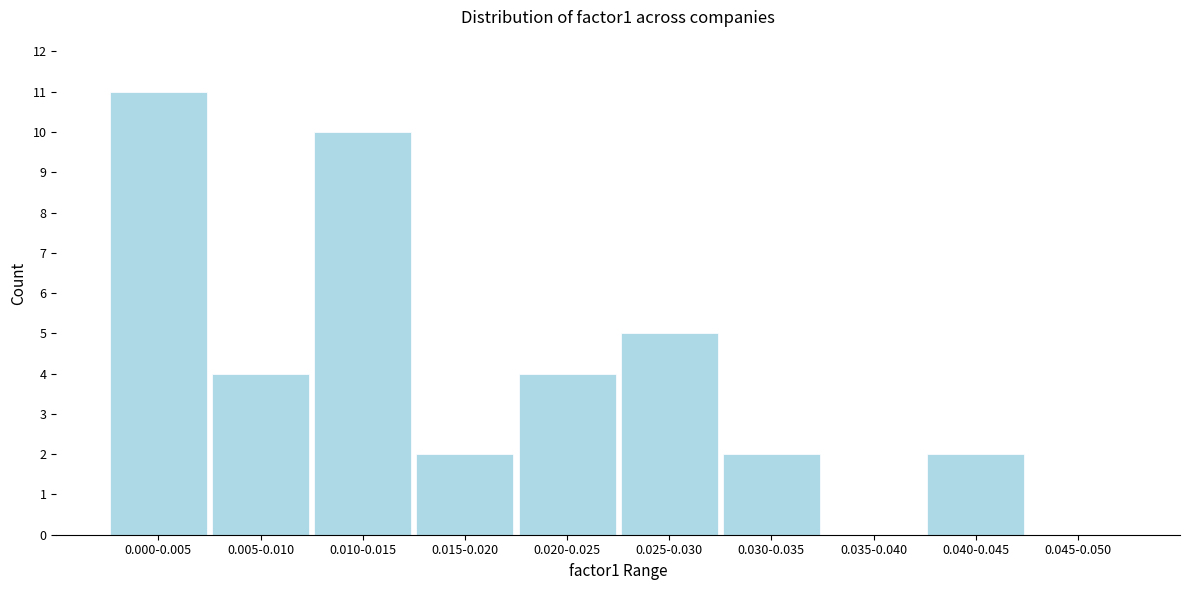

Reading left to right, extract all data points from this chart.

0.000-0.005=11	0.005-0.010=4	0.010-0.015=10	0.015-0.020=2	0.020-0.025=4	0.025-0.030=5	0.030-0.035=2	0.035-0.040=0	0.040-0.045=2	0.045-0.050=0